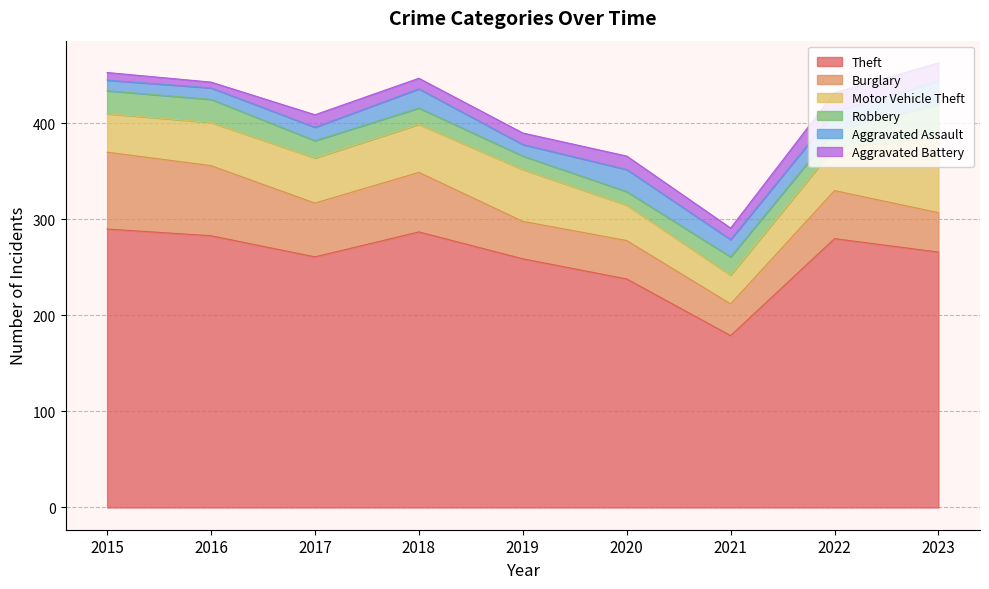

What are all the series names shown in the legend?

Theft, Burglary, Motor Vehicle Theft, Robbery, Aggravated Assault, Aggravated Battery